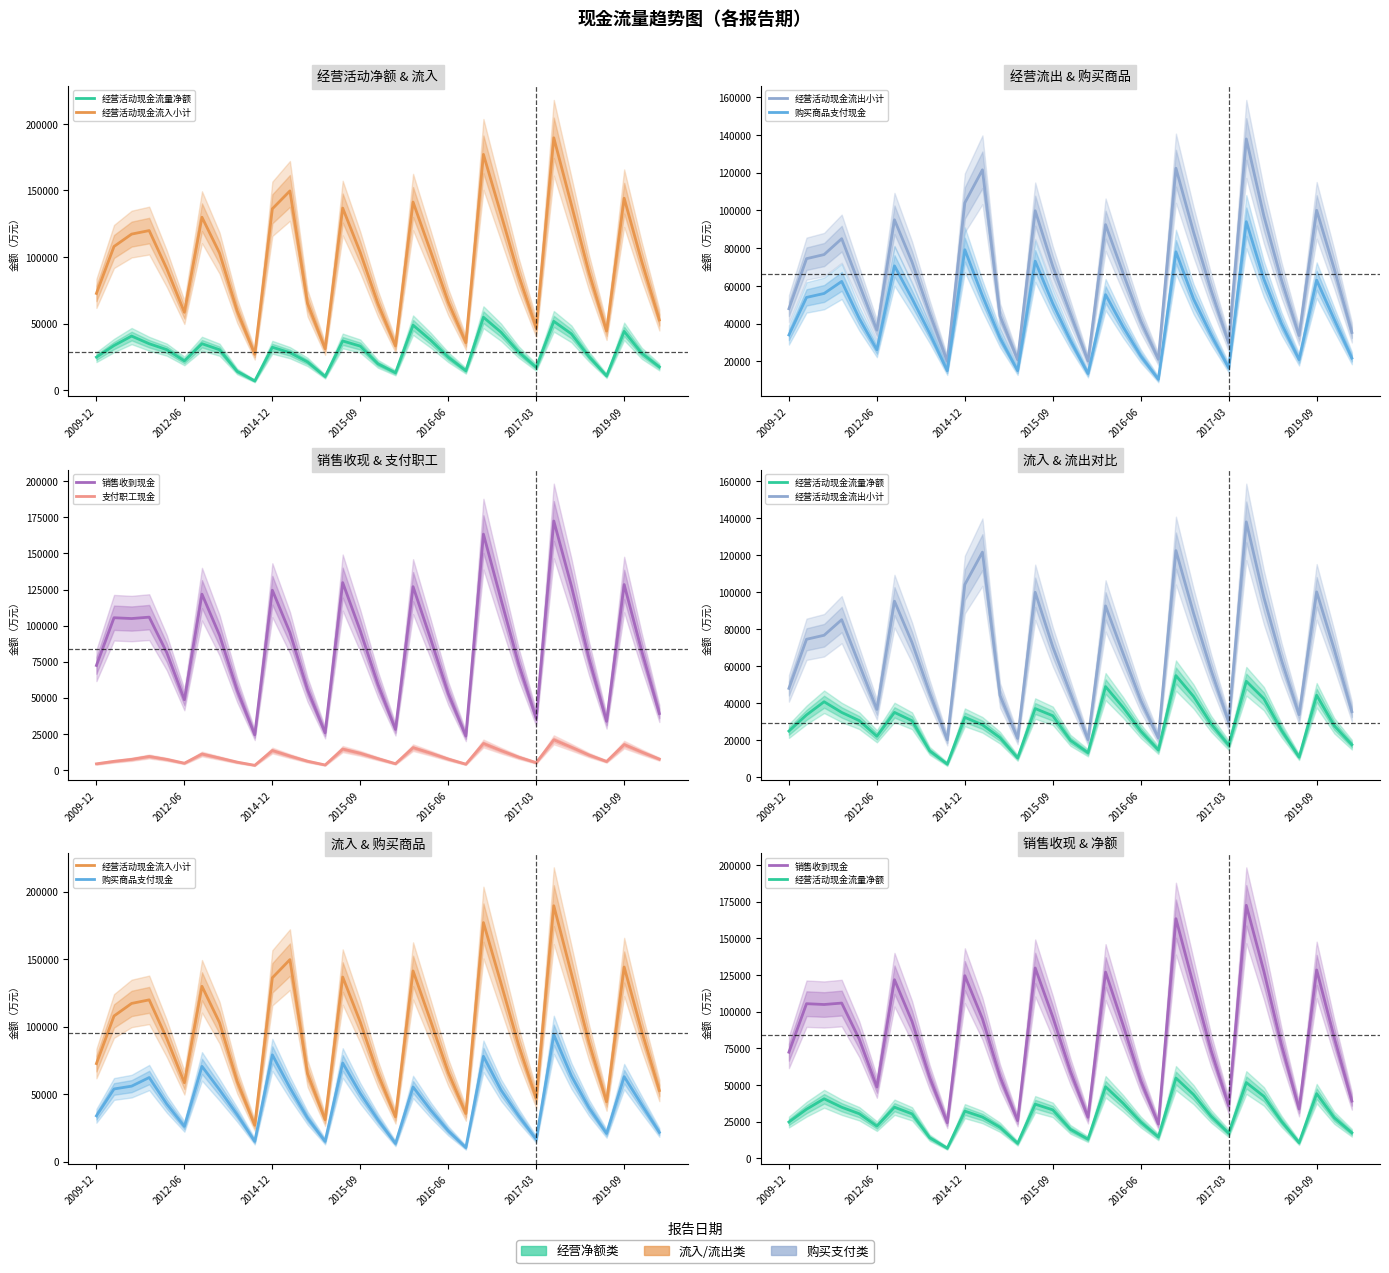

What is the sum of the 经营活动现金流出小计 values at 2015-09 and 11?

206399